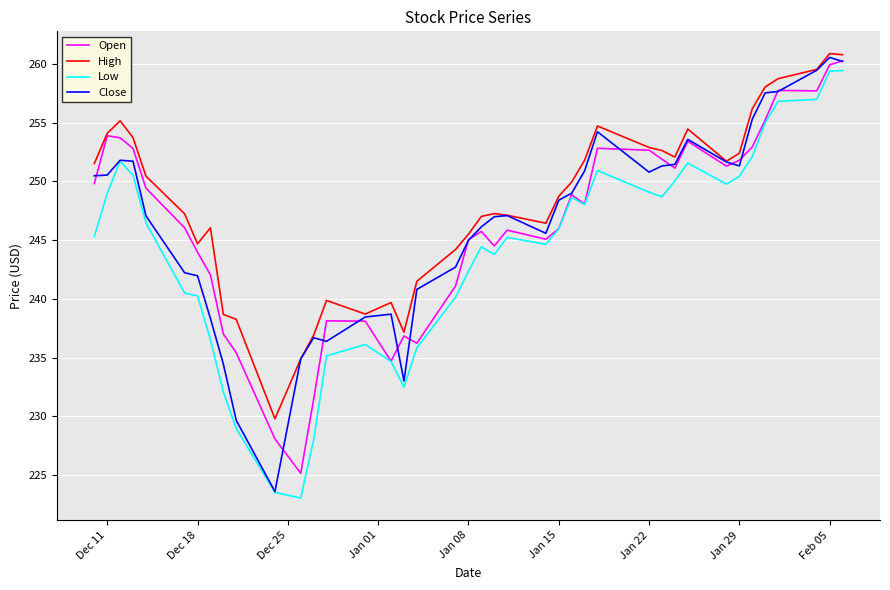

What is the minimum value shown in the chart?

223.0